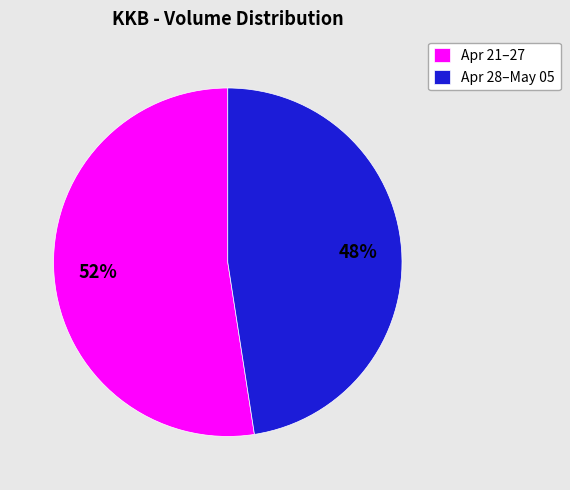

Which category accounts for the majority?

Apr 21–27